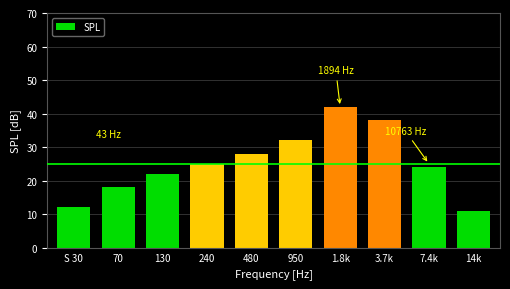

Reading left to right, transcribe all the data shown in this chart.

12	18	22	25	28	32	42	38	24	11